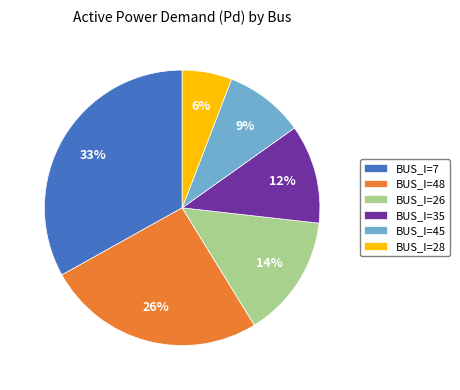

Is it true that BUS_I=26 is 14% of the pie?

True